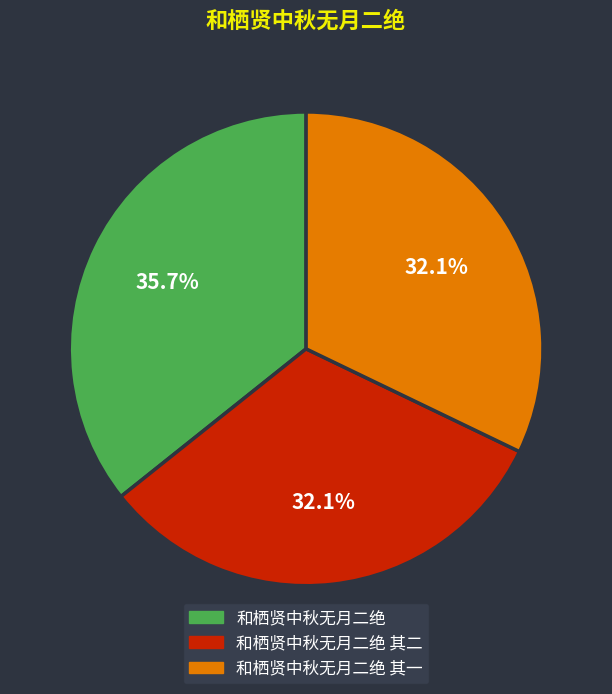

To the nearest percent, what percentage of the pie is 和栖贤中秋无月二绝 其一?

32%